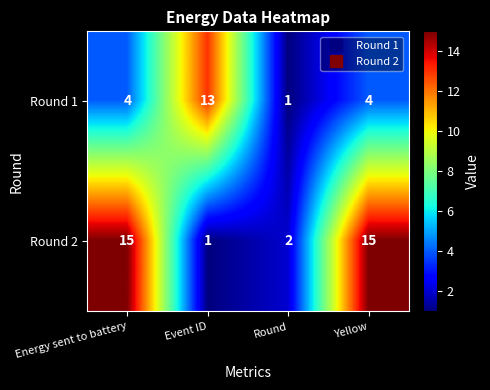

Count the number of data series in this chart.

2